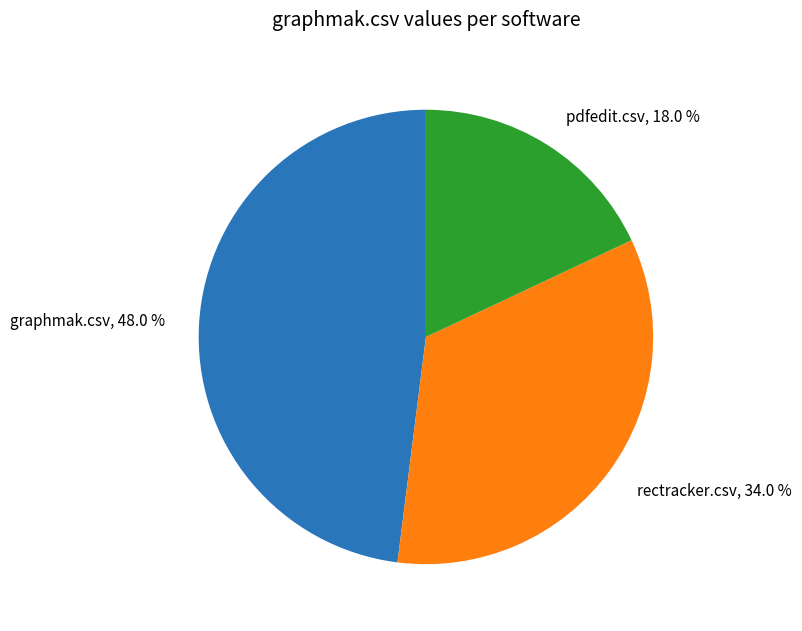

What percentage is NOT represented by rectracker.csv?

66.0%